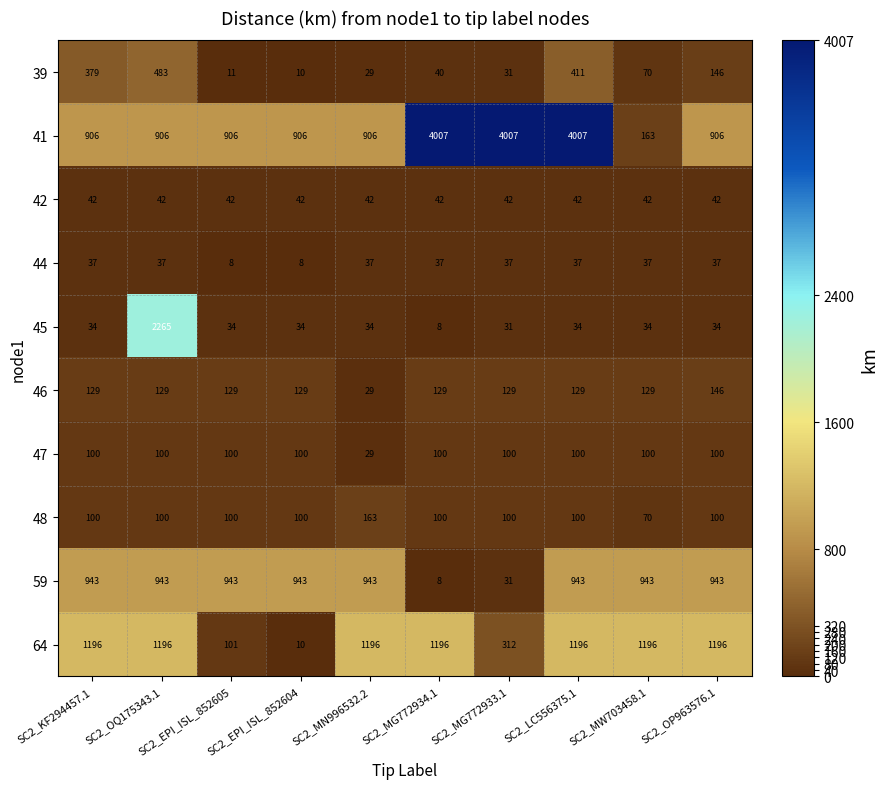

List the series in order of their peak value, lowest first.

44, 42, 47, 46, 48, 39, 59, 64, 45, 41